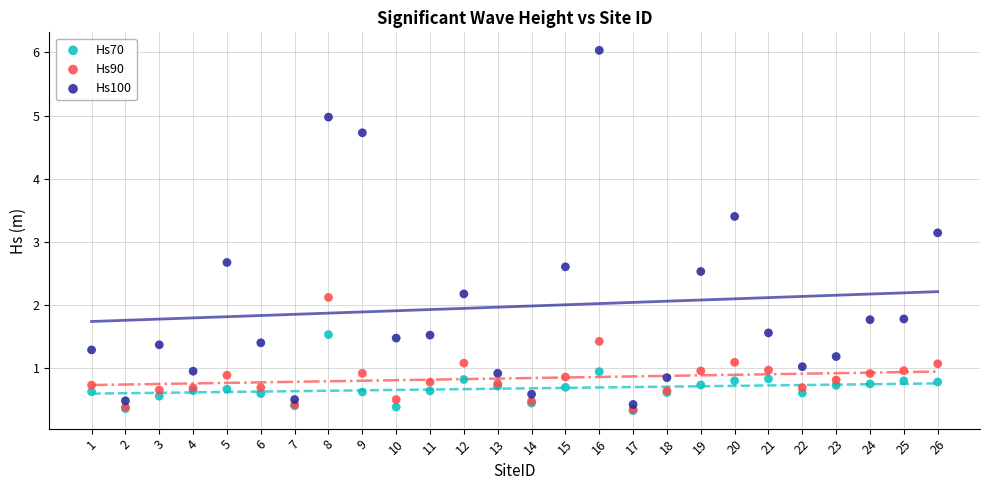

Which series has the widest spread of Y values?

Hs100